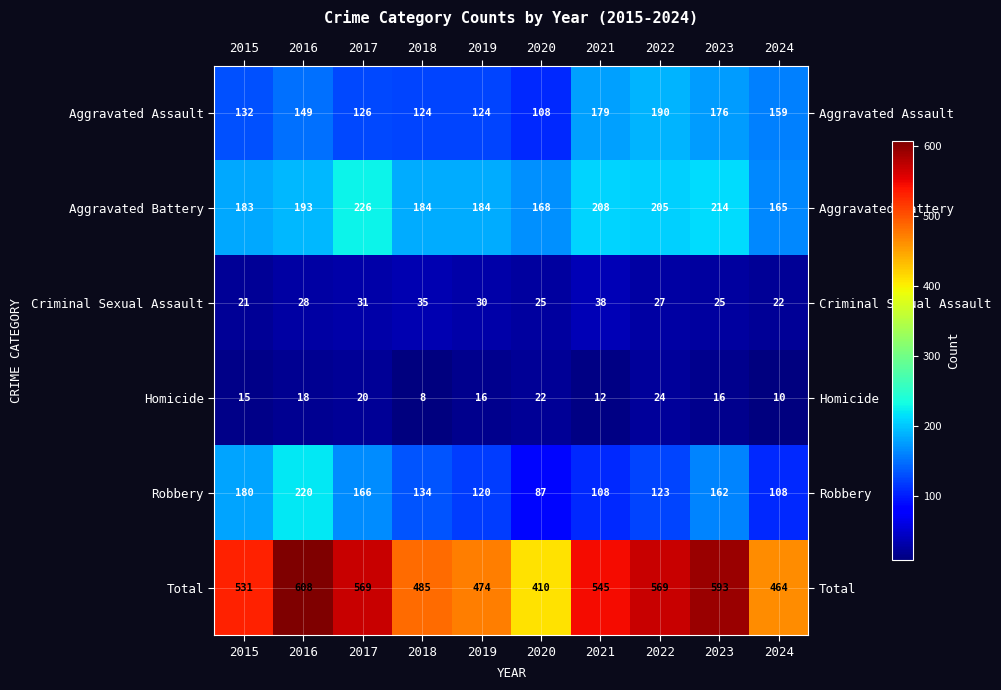

List the series in order of their peak value, highest first.

Total, Aggravated Battery, Robbery, Aggravated Assault, Criminal Sexual Assault, Homicide